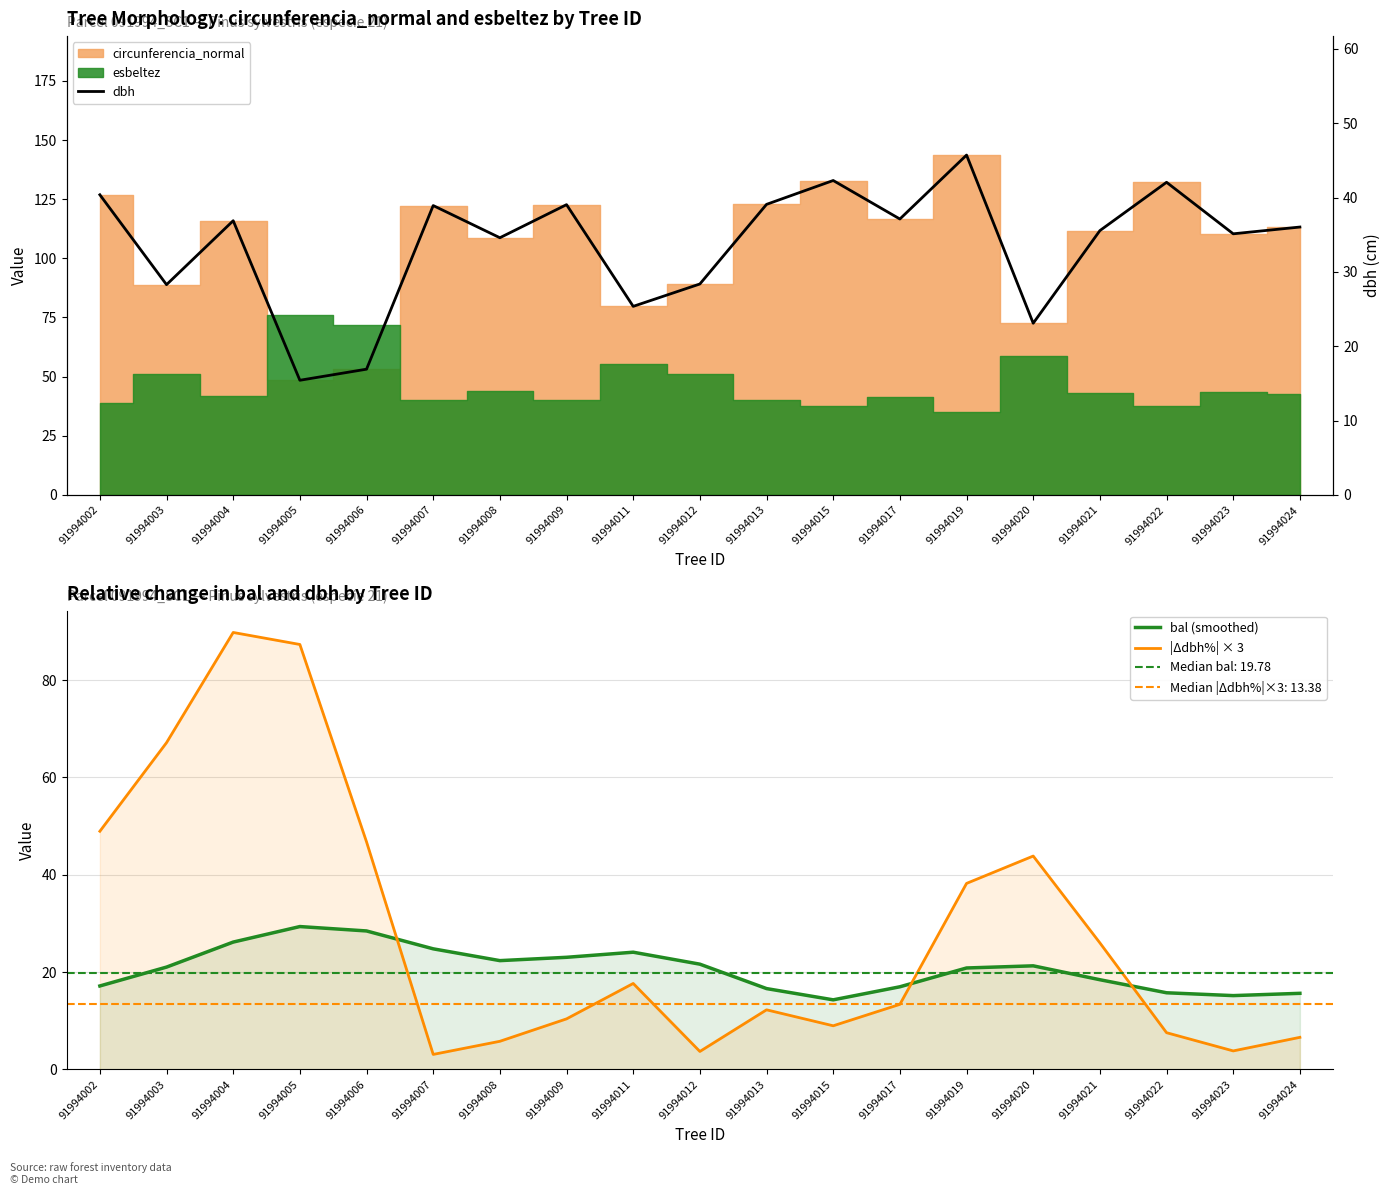

How many data points in bal (smoothed) are less than 21?

9